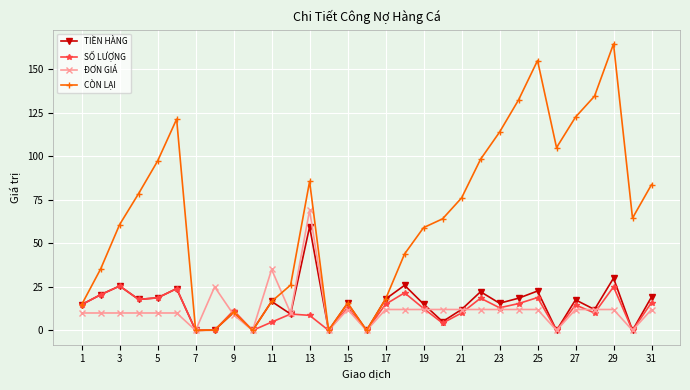

What are all the series names shown in the legend?

TIỀN HÀNG, SỐ LƯỢNG, ĐƠN GIÁ, CÒN LẠI